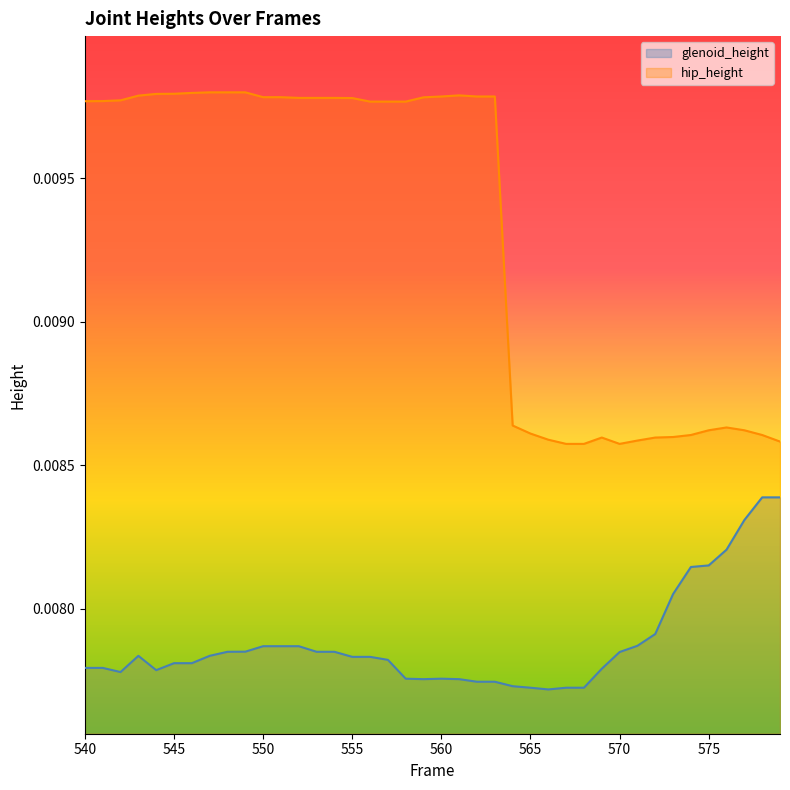

Rank the series at 555 from lowest to highest value.

glenoid_height, hip_height